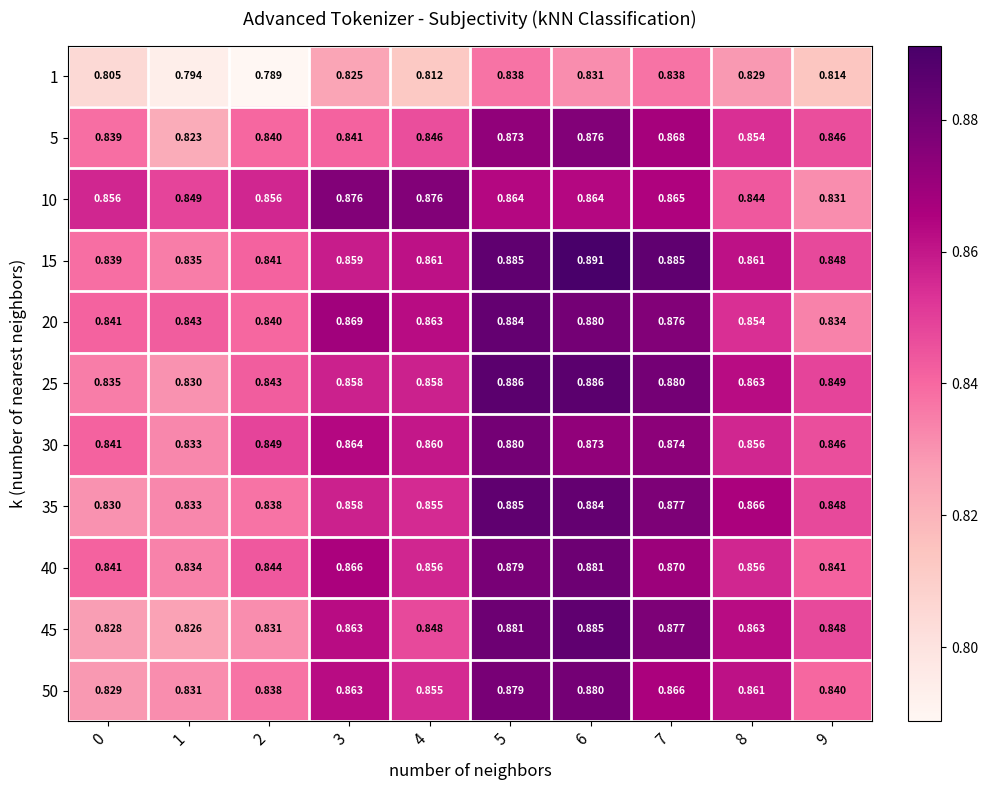

Is the value of 45 at 1 greater than the value of 35 at 5?

No